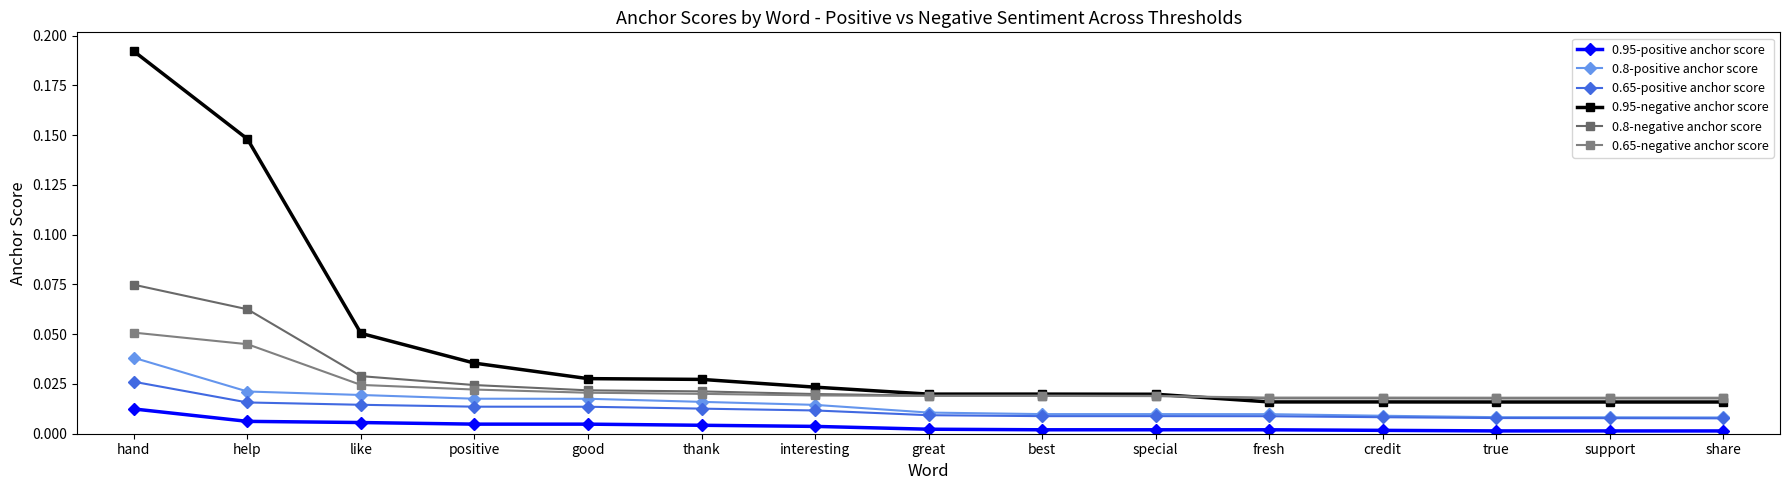

At how many categories does at least one series exceed 0?

15